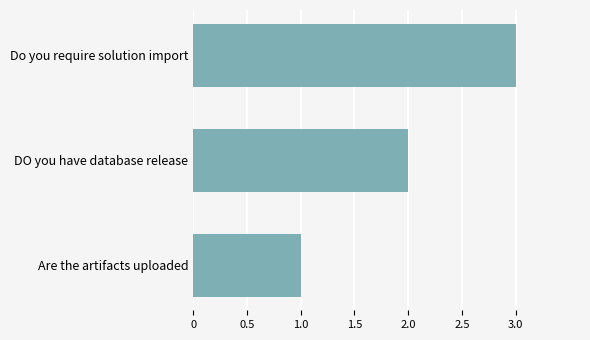

What is the average value?

2